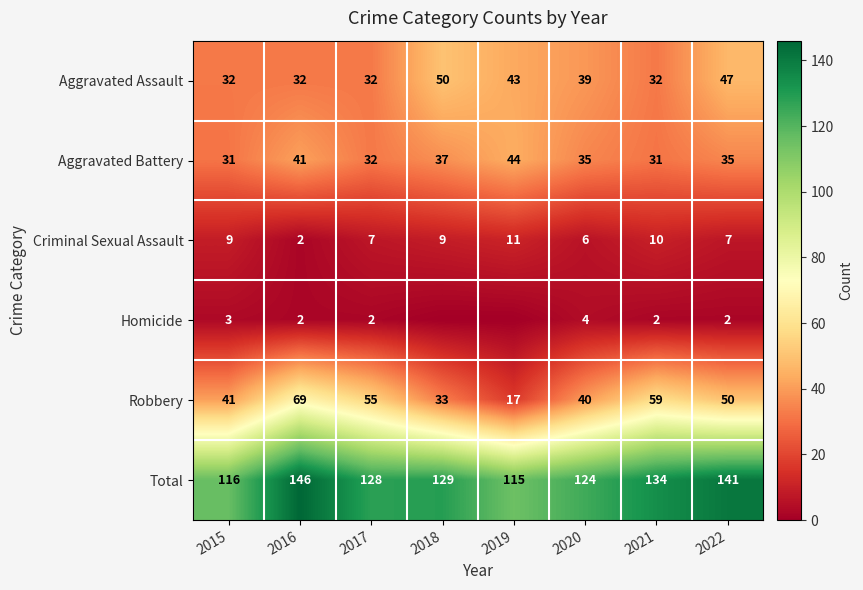

The Criminal Sexual Assault series shows 1 at 2016. True or false?

False